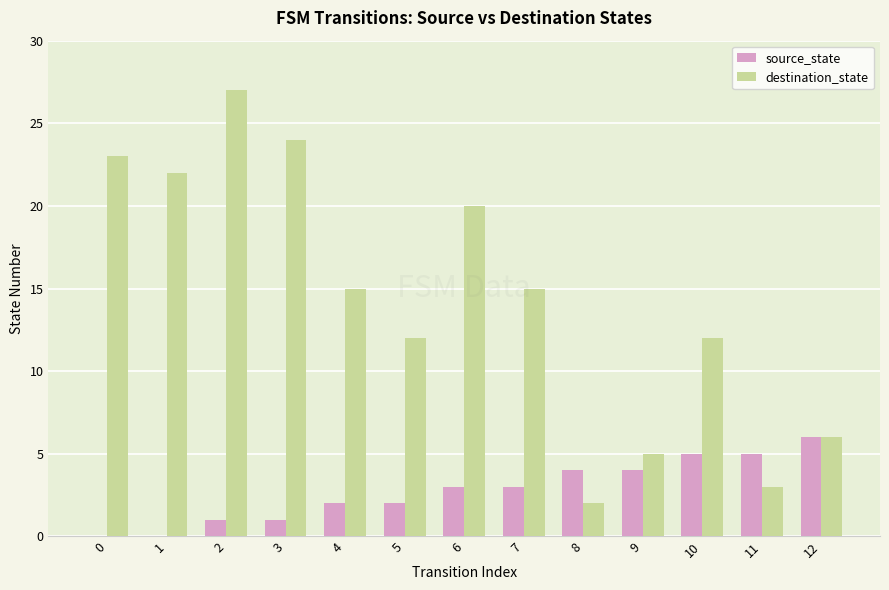

Is it true that source_state equals 3 at 4?

False